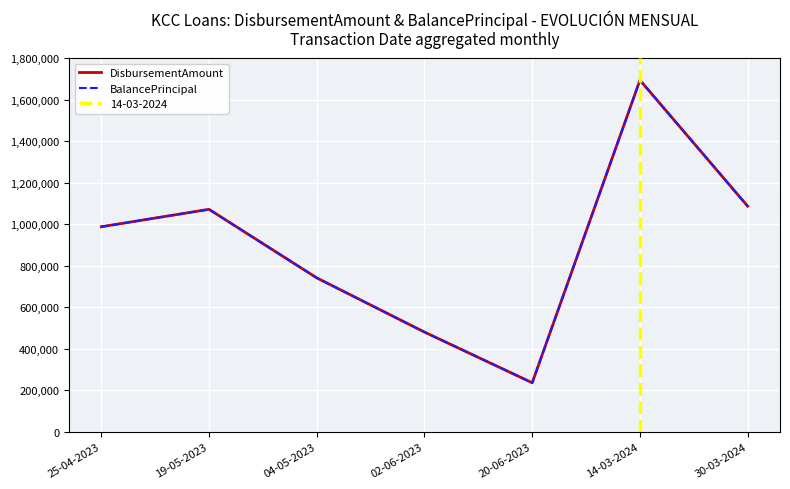

What is the average value of the DisbursementAmount series?

900143